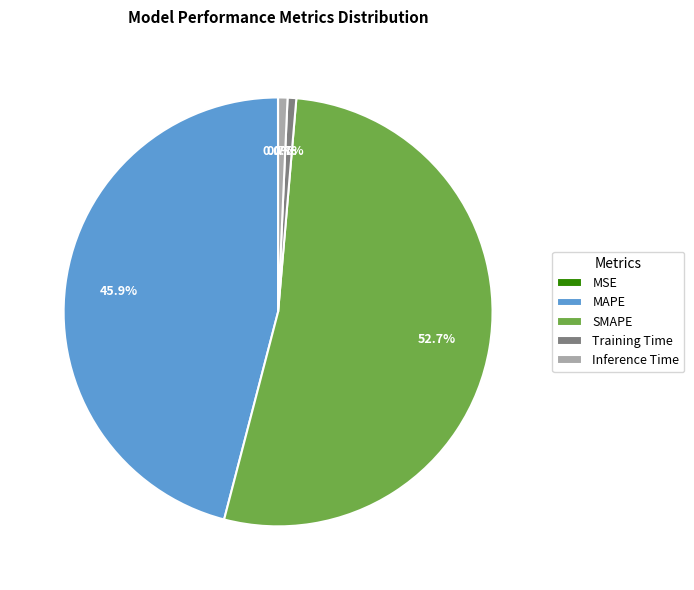

Between Inference Time and MAPE, which is larger?

MAPE